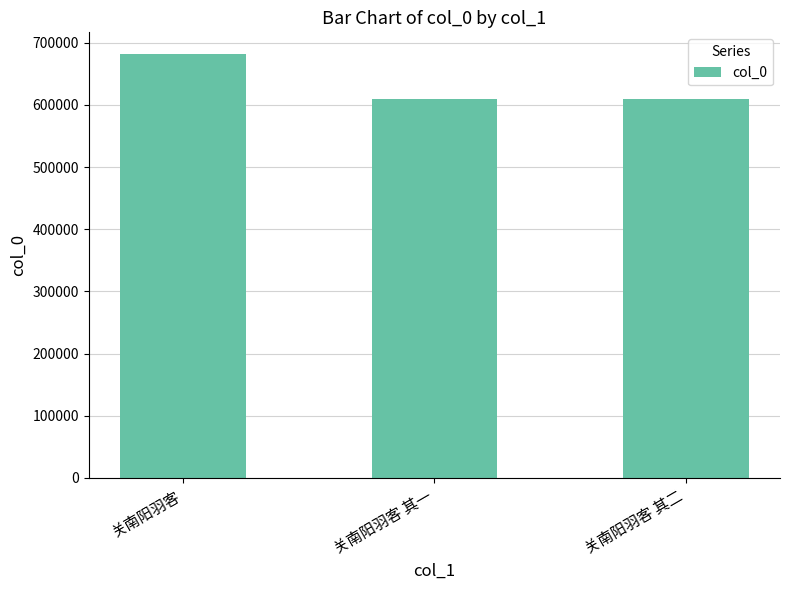

The chart shows a value of 1037905 at 关南阳羽客 其一. True or false?

False